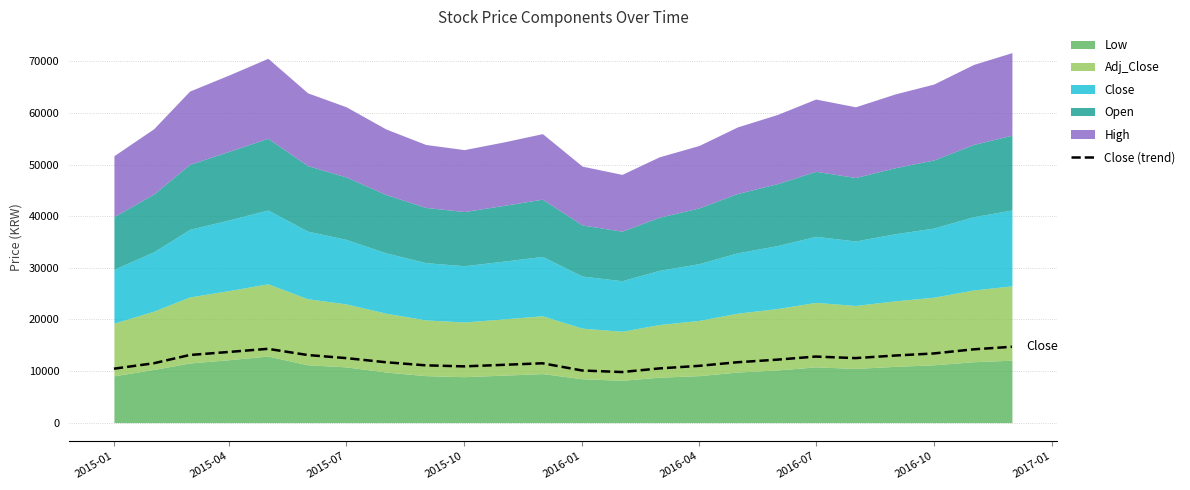

What is the minimum value for Close (trend)?

9800